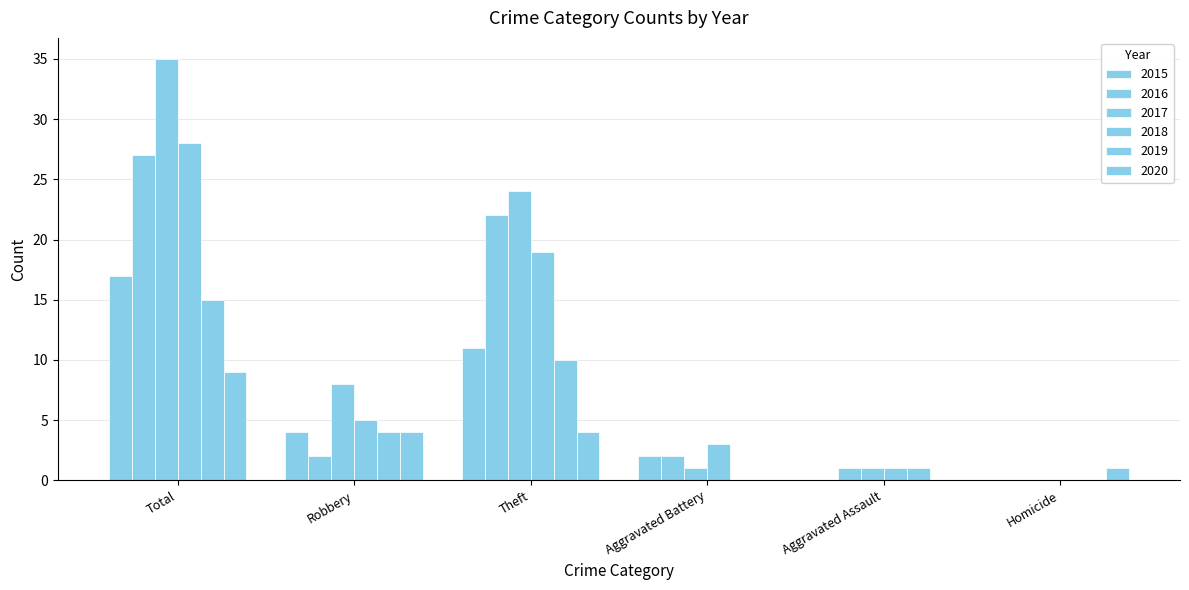

Between Theft and Aggravated Battery, which is larger?

Theft